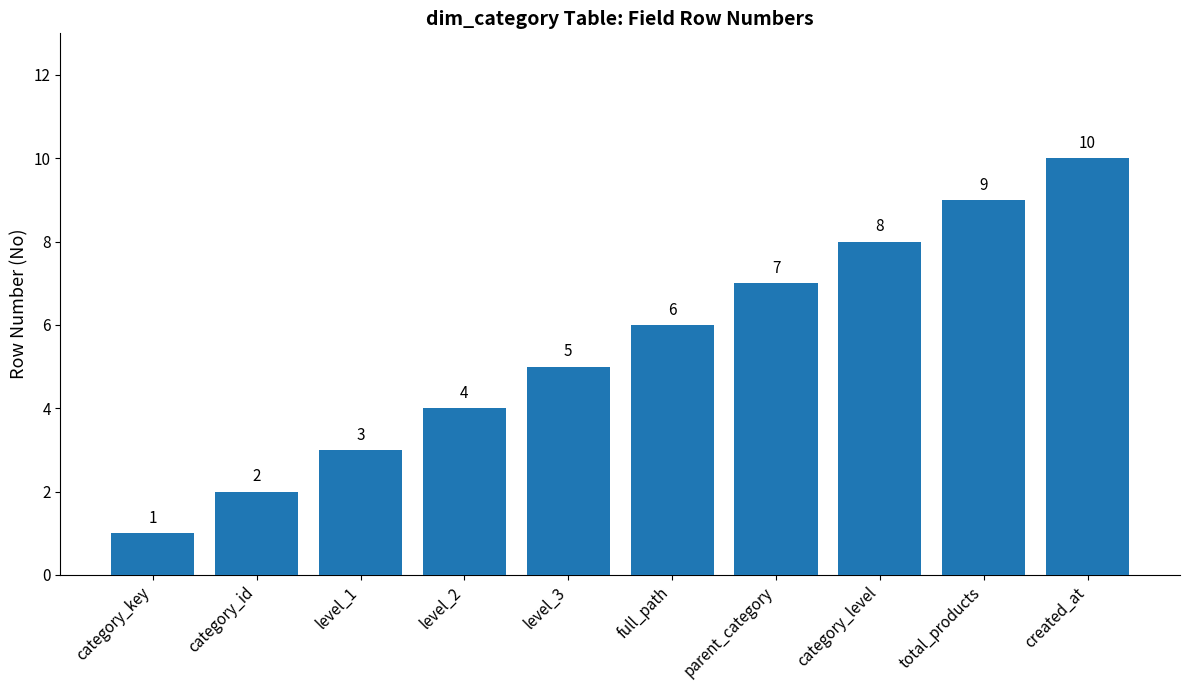

The value at total_products is 5. True or false?

False